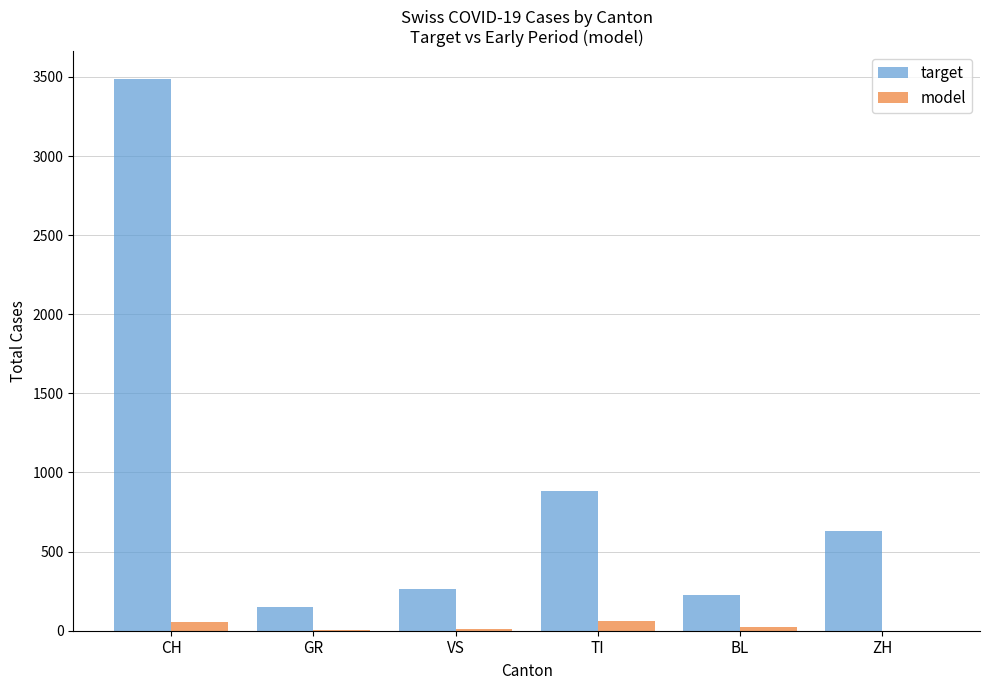

The value of target at BL is 226. True or false?

True